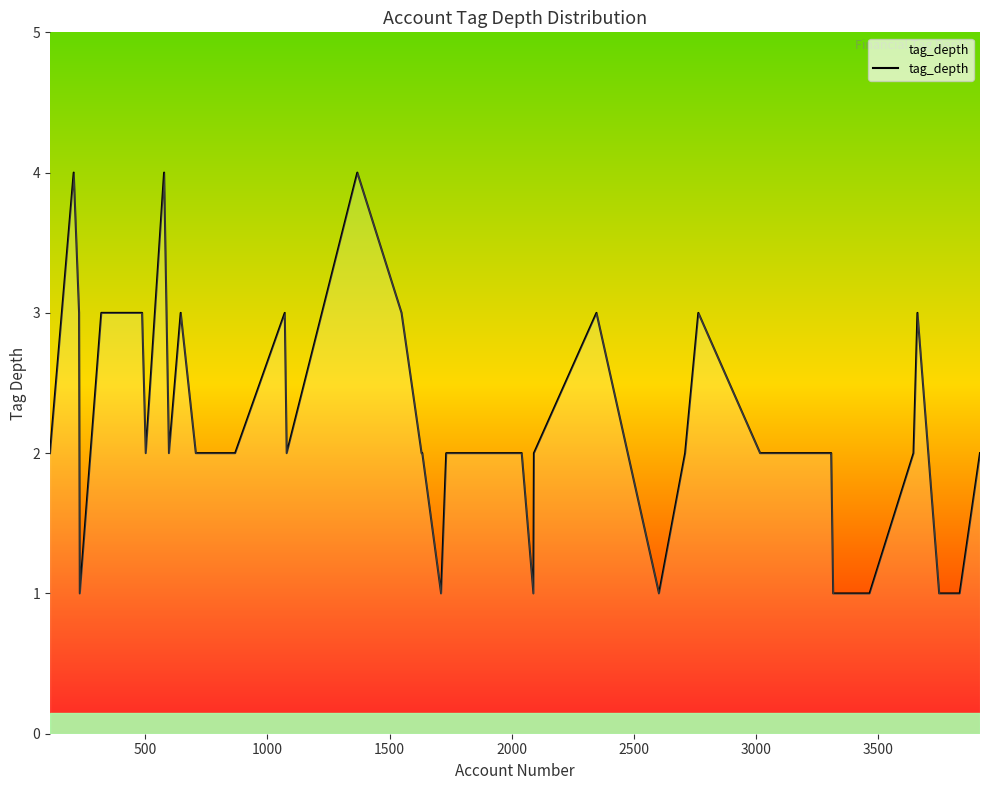

What is the greatest value displayed?

4